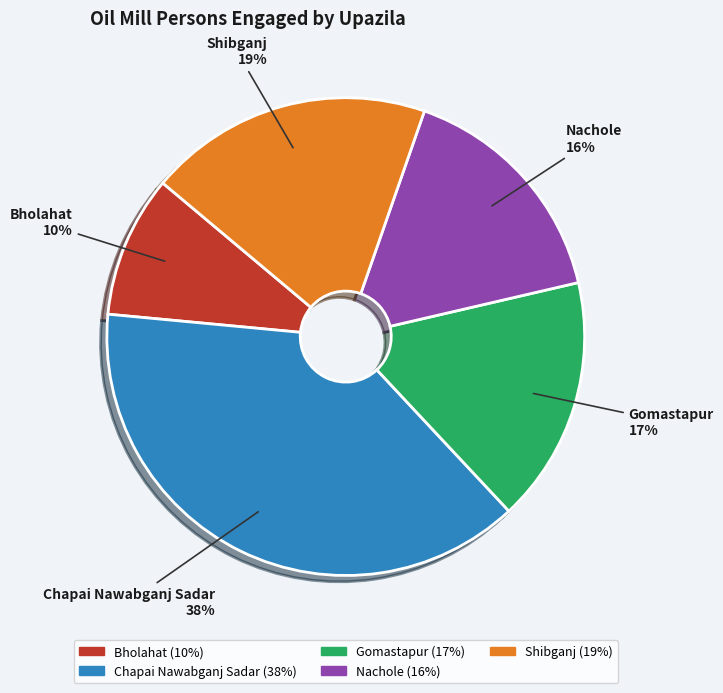

To the nearest percent, what percentage of the pie is Chapai Nawabganj Sadar?

38%